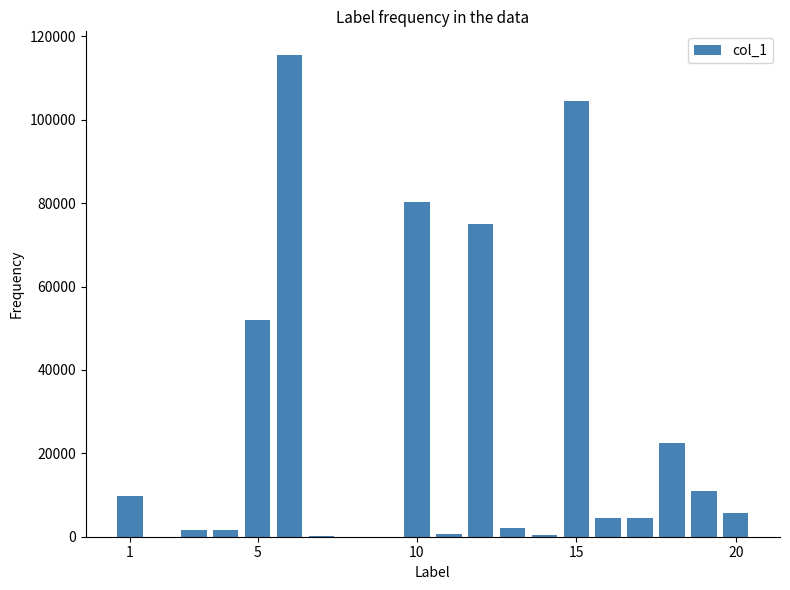

What is the sum of all values?

491616